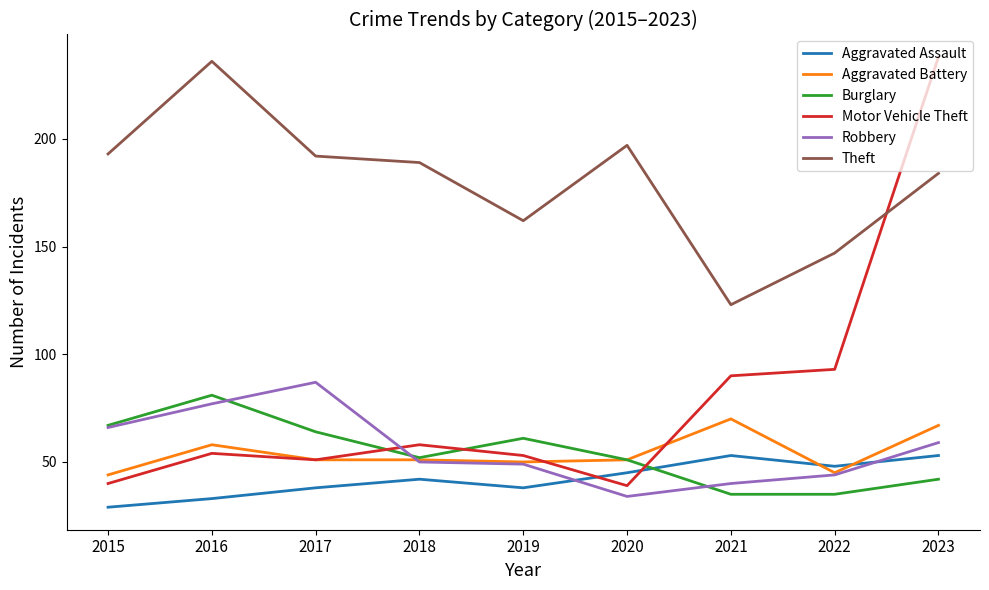

Is it true that Burglary equals 39 at 2015?

False